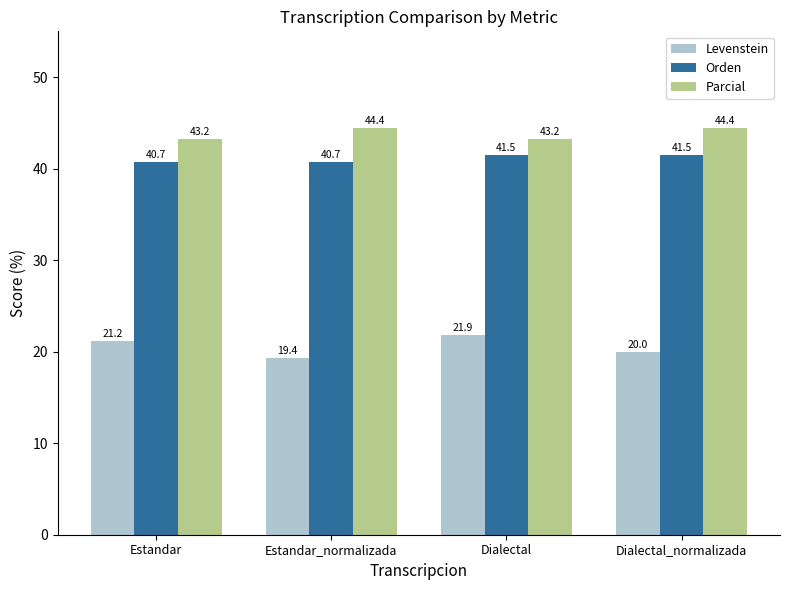

The Orden series shows 70.6 at Dialectal_normalizada. True or false?

False